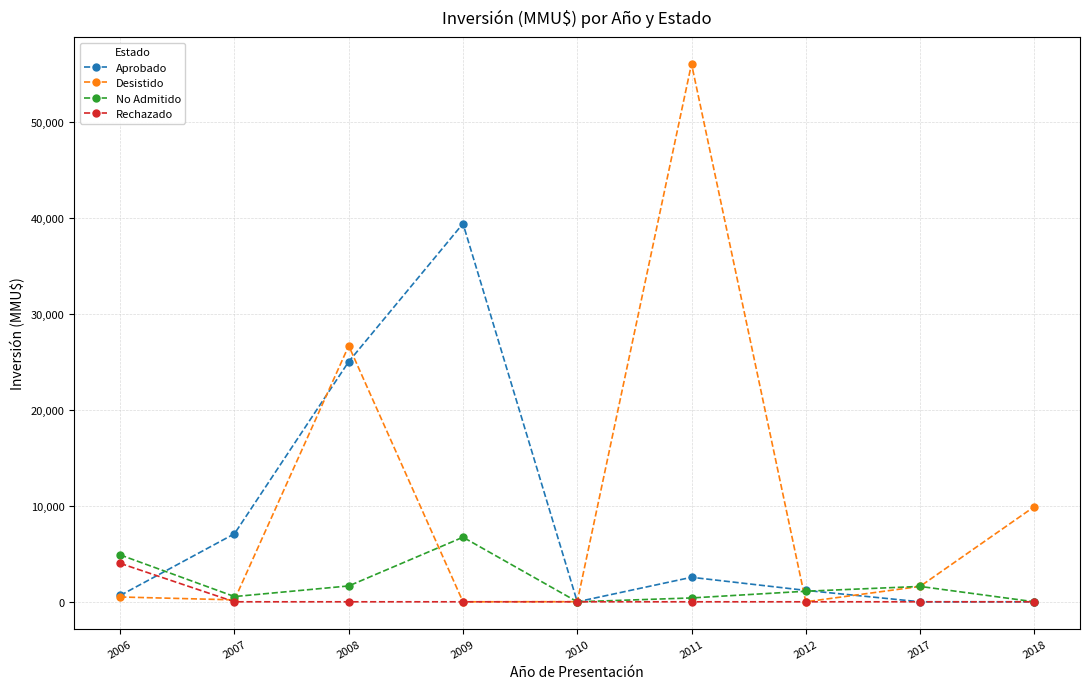

Is it true that Desistido equals 6453 at 2008?

False